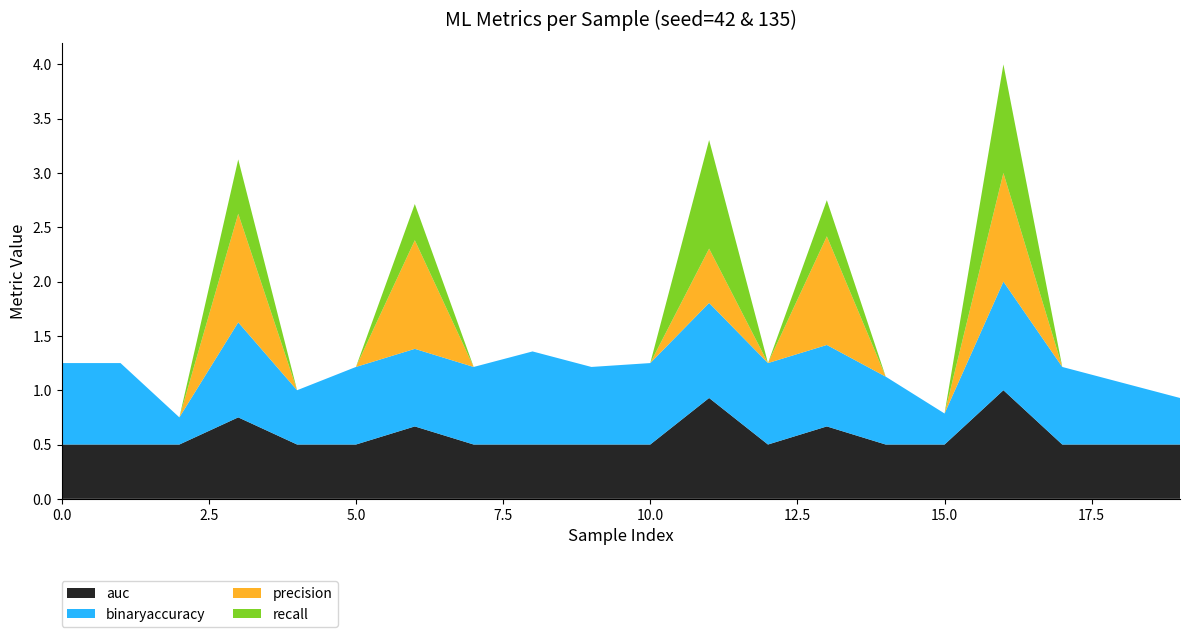

Reading left to right, what are all the values shown in this chart?

auc: 0=0.5	1=0.5	2=0.5	3=0.8	4=0.5	5=0.5	6=0.7	7=0.5	8=0.5	9=0.5	10=0.5	11=0.9	12=0.5	13=0.7	14=0.5	15=0.5	16=1.0	17=0.5	18=0.5	19=0.5
binaryaccuracy: 0=0.8	1=0.8	2=0.2	3=0.9	4=0.5	5=0.7	6=0.7	7=0.7	8=0.9	9=0.7	10=0.8	11=0.9	12=0.8	13=0.8	14=0.6	15=0.3	16=1.0	17=0.7	18=0.6	19=0.4
precision: 0=0.0	1=0.0	2=0.0	3=1.0	4=0.0	5=0.0	6=1.0	7=0.0	8=0.0	9=0.0	10=0.0	11=0.5	12=0.0	13=1.0	14=0.0	15=0.0	16=1.0	17=0.0	18=0.0	19=0.0
recall: 0=0.0	1=0.0	2=0.0	3=0.5	4=0.0	5=0.0	6=0.3	7=0.0	8=0.0	9=0.0	10=0.0	11=1.0	12=0.0	13=0.3	14=0.0	15=0.0	16=1.0	17=0.0	18=0.0	19=0.0